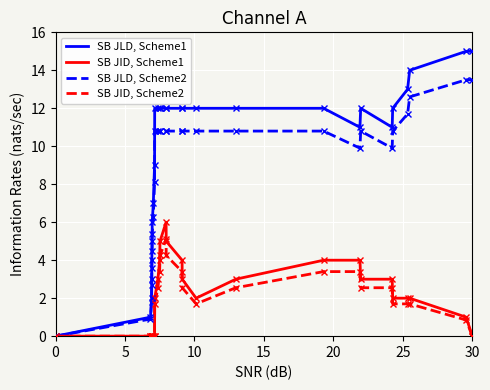

Which series has the largest total across all categories?

SB JLD, Scheme1